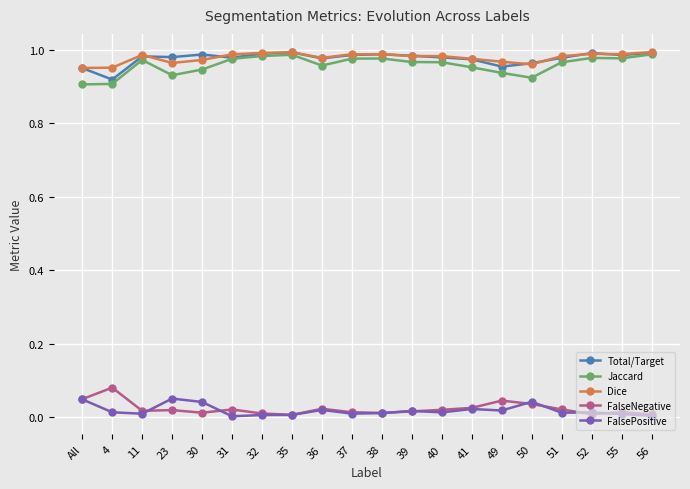

True or false: FalsePositive and Jaccard intersect in this chart.

False